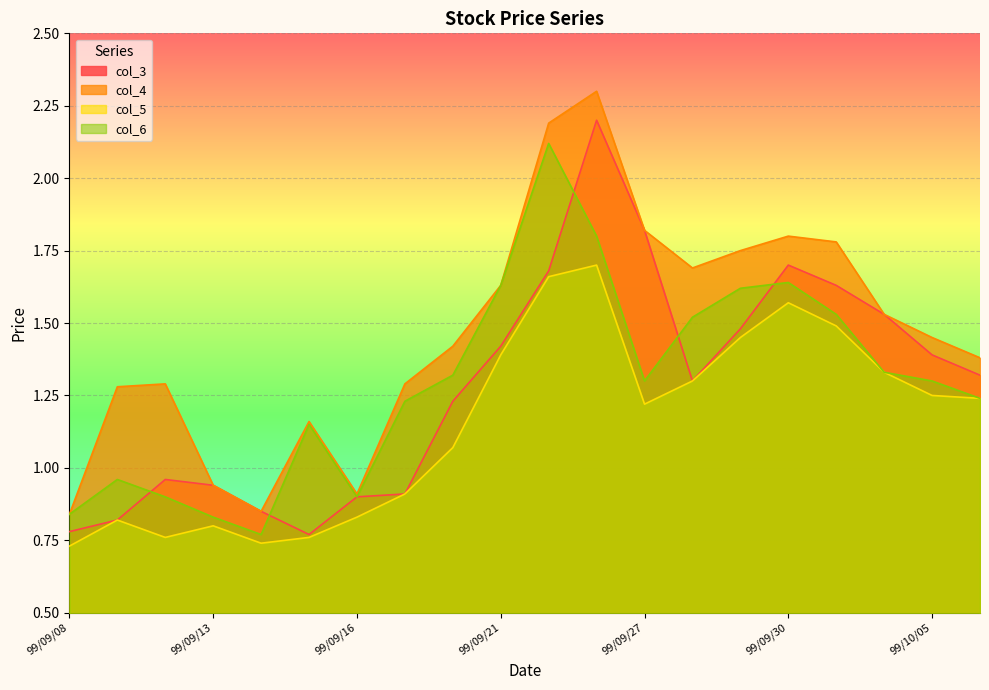

Reading right to left, transcribe all the data shown in this chart.

col_3: 99/10/06=1.3	99/10/05=1.4	99/10/04=1.5	99/10/01=1.6	99/09/30=1.7	99/09/29=1.5	99/09/28=1.3	99/09/27=1.8	99/09/24=2.2	99/09/23=1.7	99/09/21=1.4	99/09/20=1.2	99/09/17=0.9	99/09/16=0.9	99/09/15=0.8	99/09/14=0.8	99/09/13=0.9	99/09/10=1.0	99/09/09=0.8	99/09/08=0.8
col_4: 99/10/06=1.4	99/10/05=1.4	99/10/04=1.5	99/10/01=1.8	99/09/30=1.8	99/09/29=1.8	99/09/28=1.7	99/09/27=1.8	99/09/24=2.3	99/09/23=2.2	99/09/21=1.6	99/09/20=1.4	99/09/17=1.3	99/09/16=0.9	99/09/15=1.2	99/09/14=0.8	99/09/13=0.9	99/09/10=1.3	99/09/09=1.3	99/09/08=0.8
col_5: 99/10/06=1.2	99/10/05=1.2	99/10/04=1.3	99/10/01=1.5	99/09/30=1.6	99/09/29=1.4	99/09/28=1.3	99/09/27=1.2	99/09/24=1.7	99/09/23=1.7	99/09/21=1.4	99/09/20=1.1	99/09/17=0.9	99/09/16=0.8	99/09/15=0.8	99/09/14=0.7	99/09/13=0.8	99/09/10=0.8	99/09/09=0.8	99/09/08=0.7
col_6: 99/10/06=1.2	99/10/05=1.3	99/10/04=1.3	99/10/01=1.5	99/09/30=1.6	99/09/29=1.6	99/09/28=1.5	99/09/27=1.3	99/09/24=1.8	99/09/23=2.1	99/09/21=1.6	99/09/20=1.3	99/09/17=1.2	99/09/16=0.9	99/09/15=1.1	99/09/14=0.8	99/09/13=0.8	99/09/10=0.9	99/09/09=1.0	99/09/08=0.8